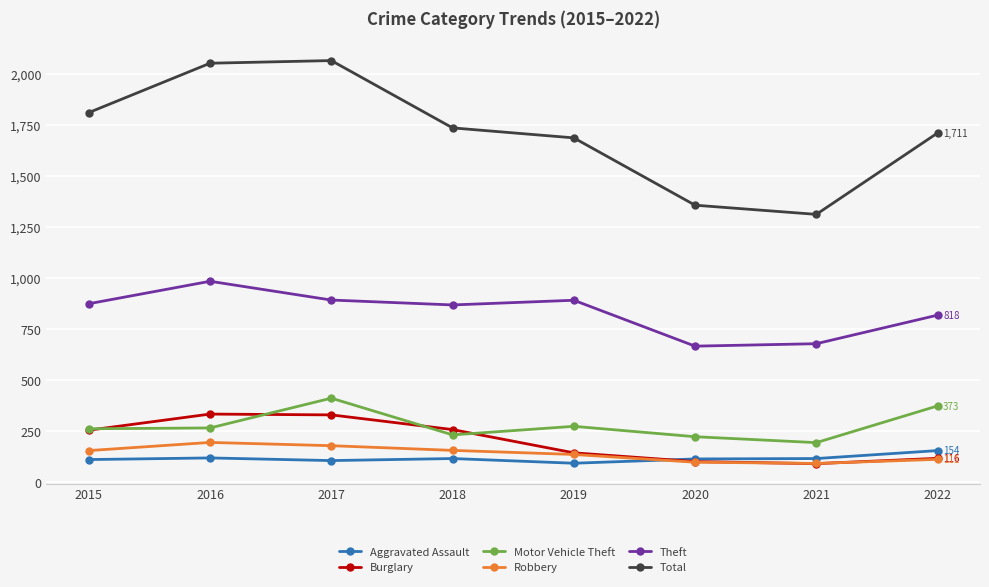

What is the value of the Burglary point at the 7th from the left?

90